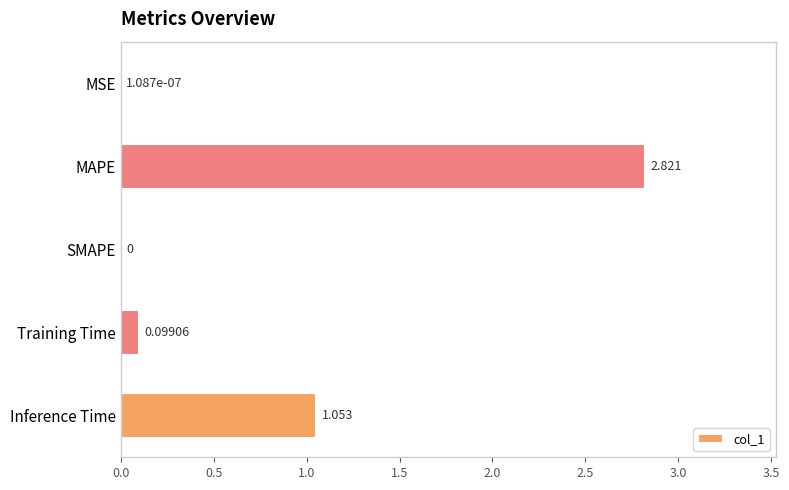

What is the average value?

0.8